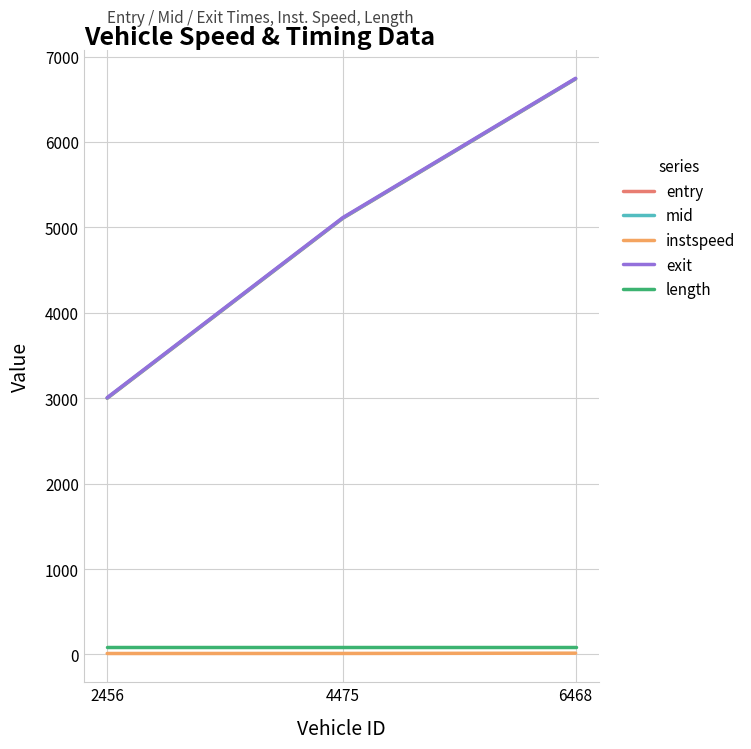

True or false: length has a value of 90.7 at 6468.

True